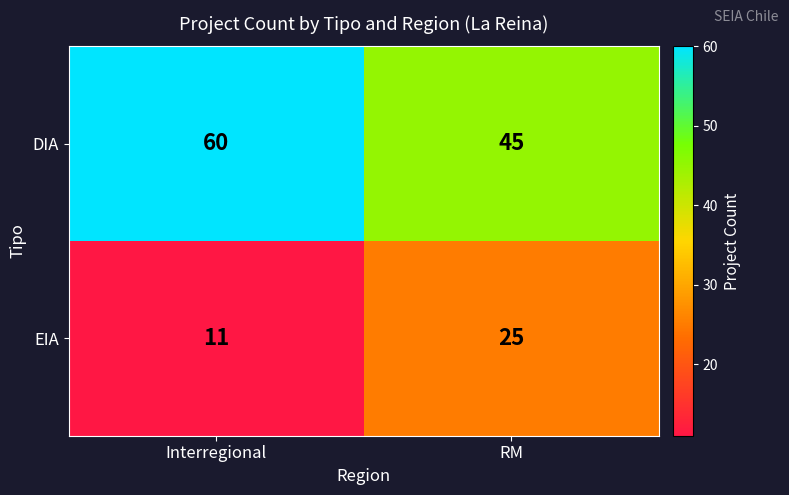

Where is DIA nearest to the value 52?

RM